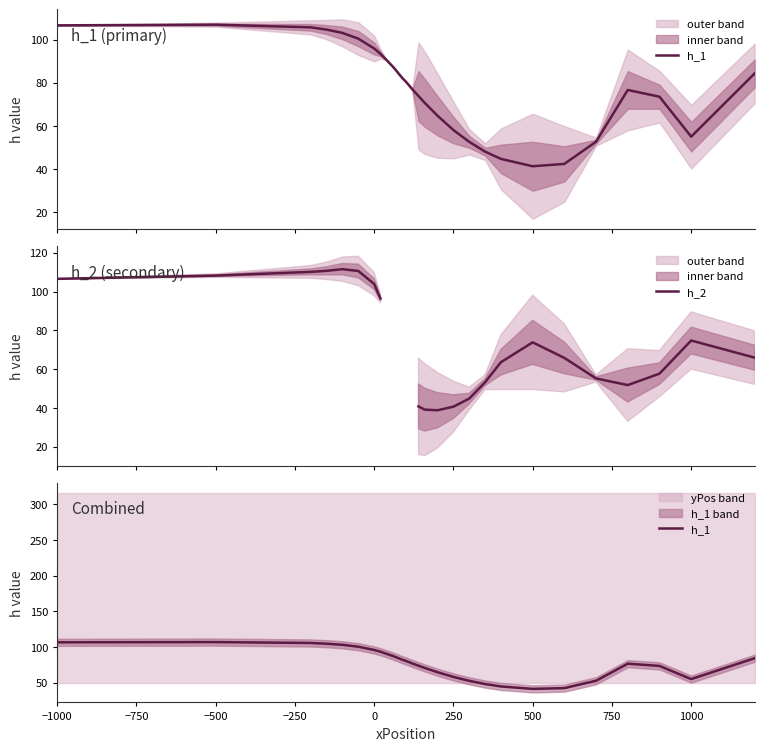

What is the average value of the h_1 series?

77.4